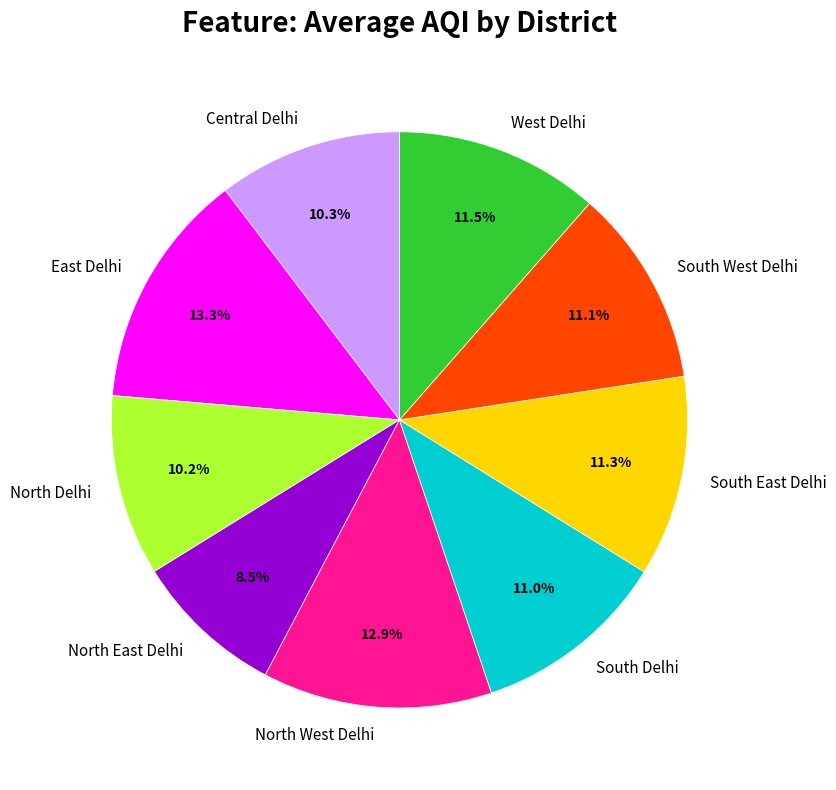

What percentage is NOT represented by South Delhi?

89.0%